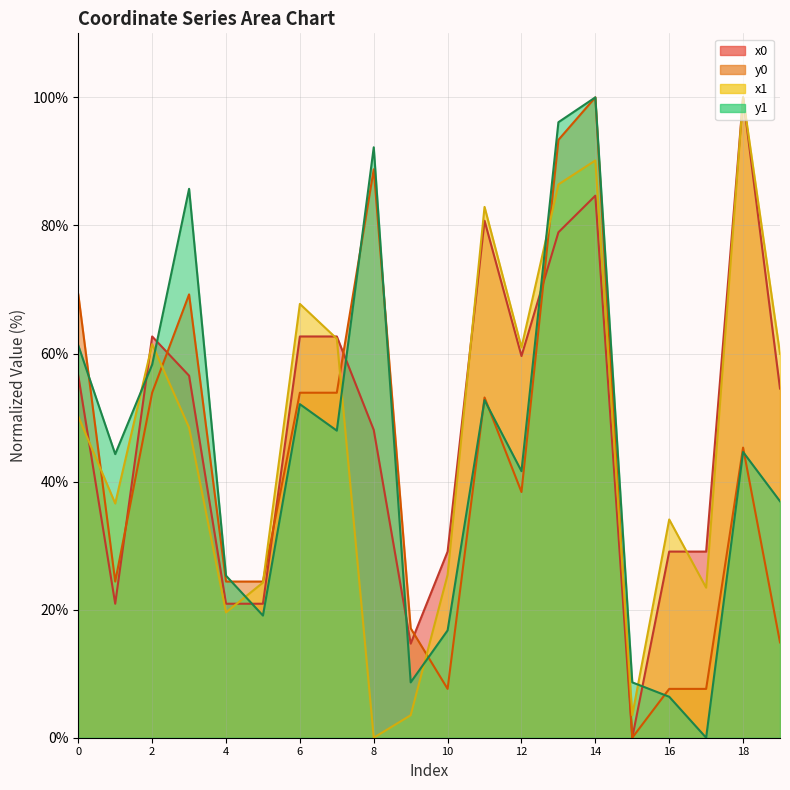

How many lines are shown in the chart?

4